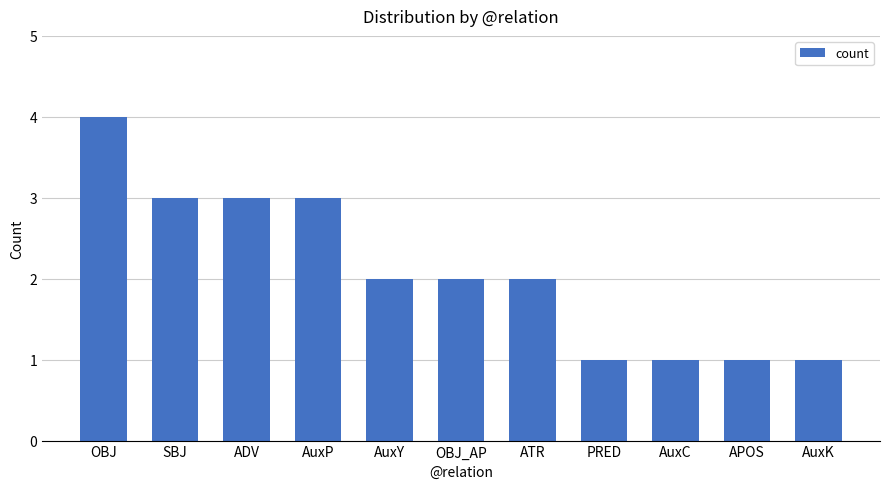

Approximately how many times larger is the value at OBJ compared to SBJ?

1.3